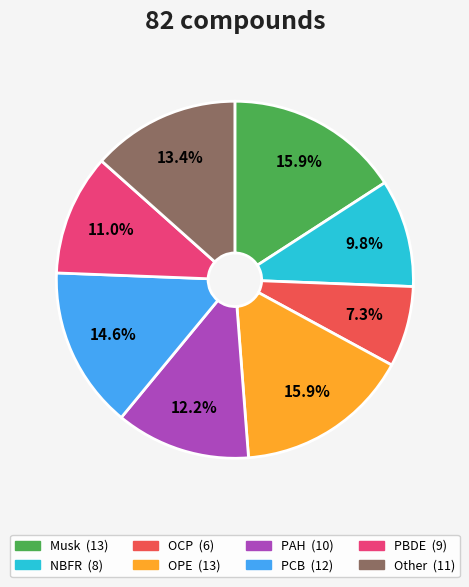

Is the sum of OCP and OPE greater than half?

No